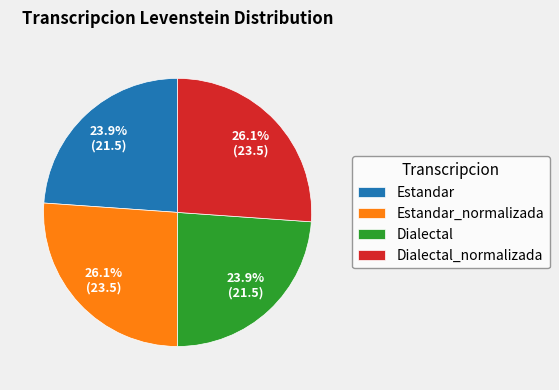

Is Estandar the majority of the pie?

No